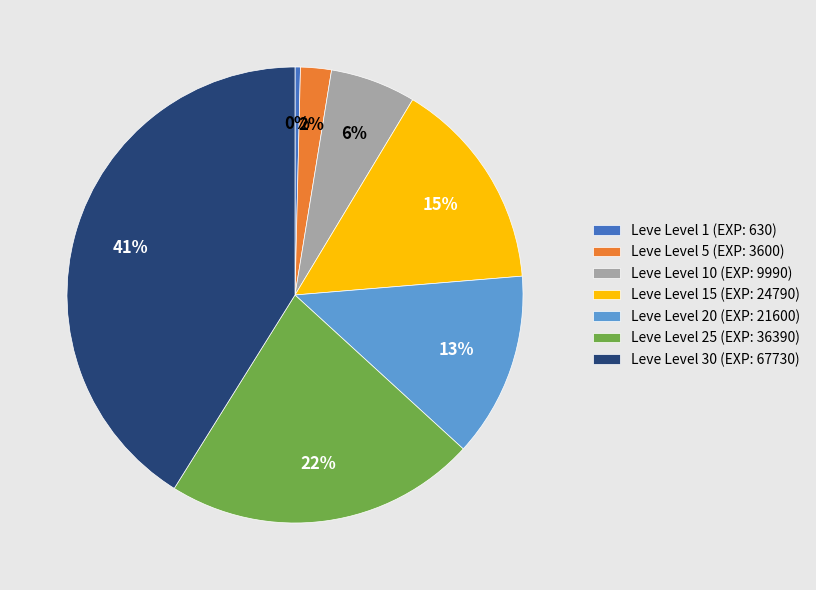

Approximately how many times larger is the value at Leve Level 5 (EXP: 3600) compared to Leve Level 15 (EXP: 24790)?

0.1